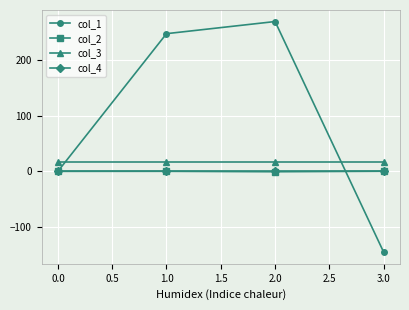

What are all the series names shown in the legend?

col_1, col_2, col_3, col_4